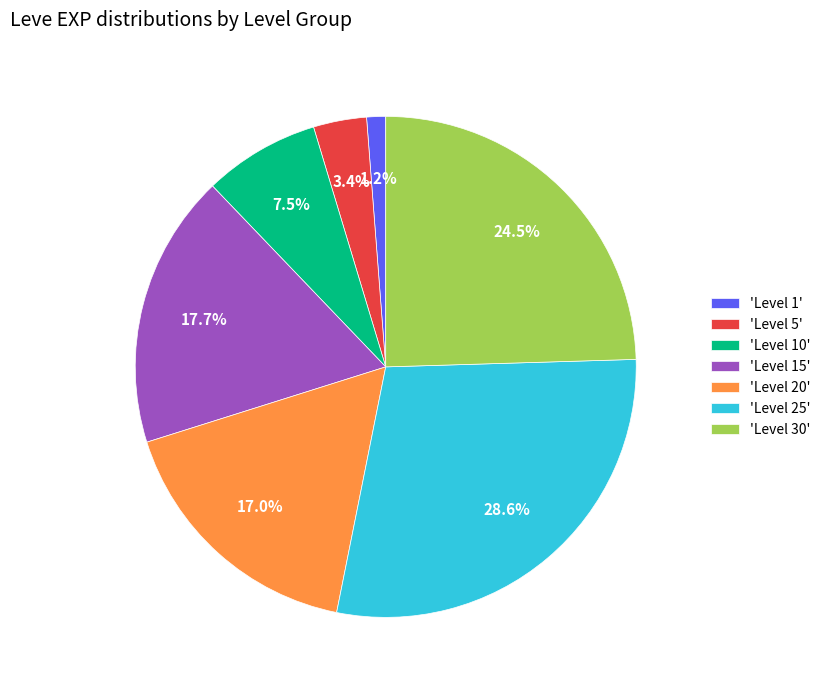

Between 'Level 10' and 'Level 30', which is larger?

'Level 30'